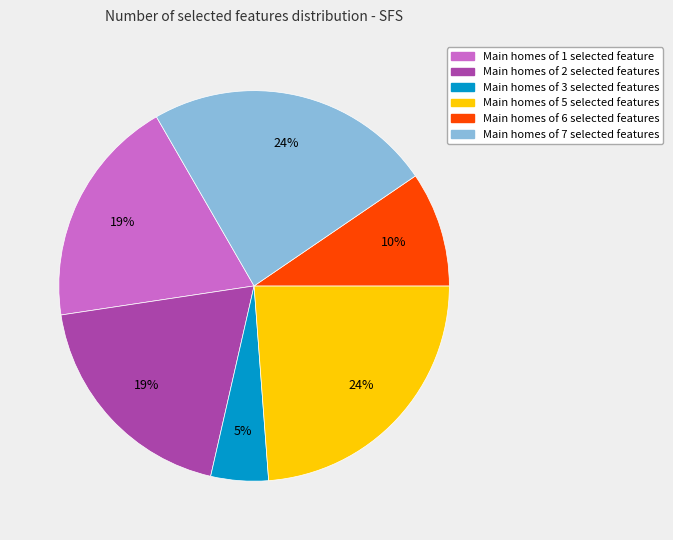

Is there any slice that represents more than half of the pie?

No